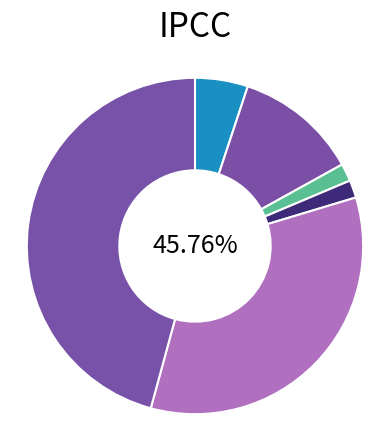

True or false: Aggravated Assault accounts for 1% of the total.

False